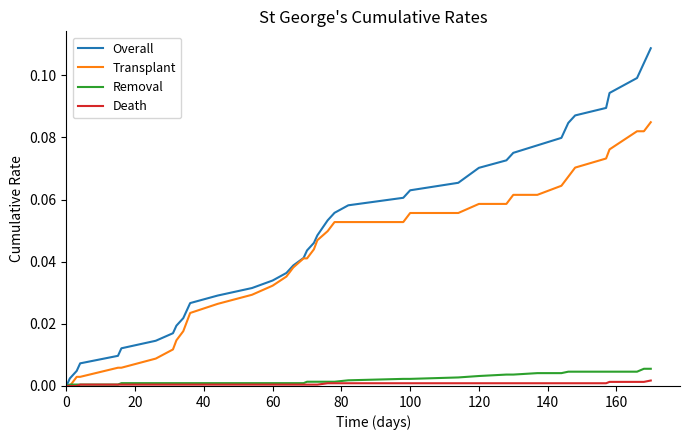

Which series has the largest total across all categories?

Overall